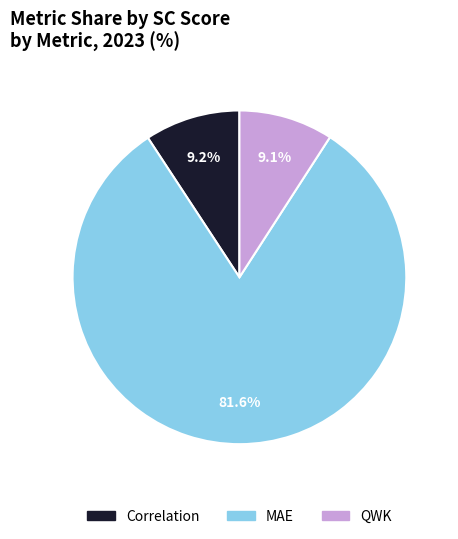

To the nearest percent, what is the combined percentage of MAE and QWK?

91%